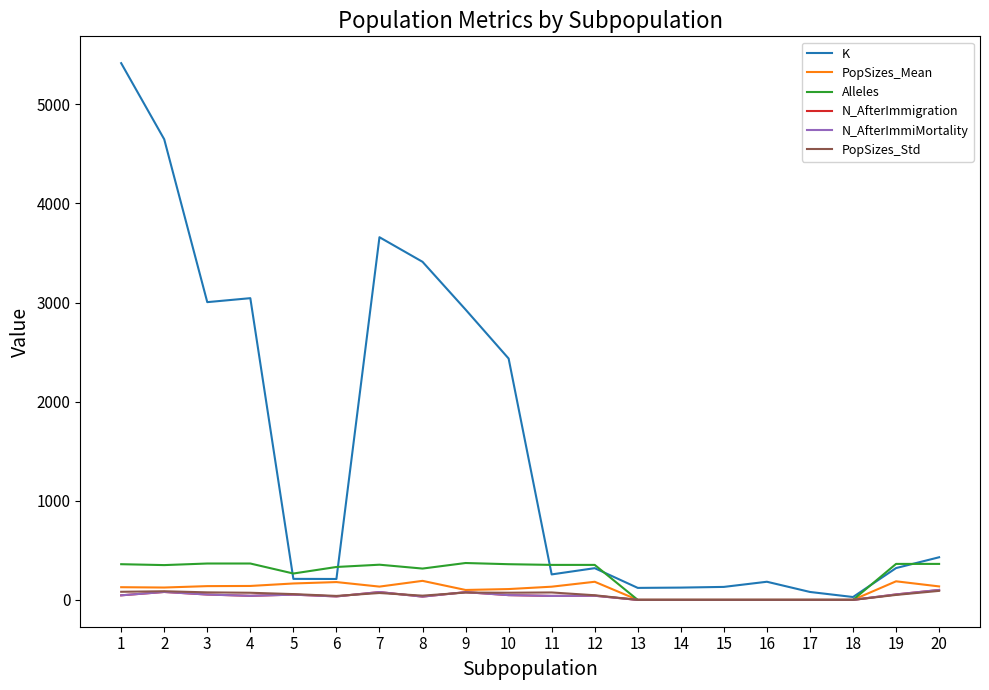

Is this an area chart (filled region under the line)?

No